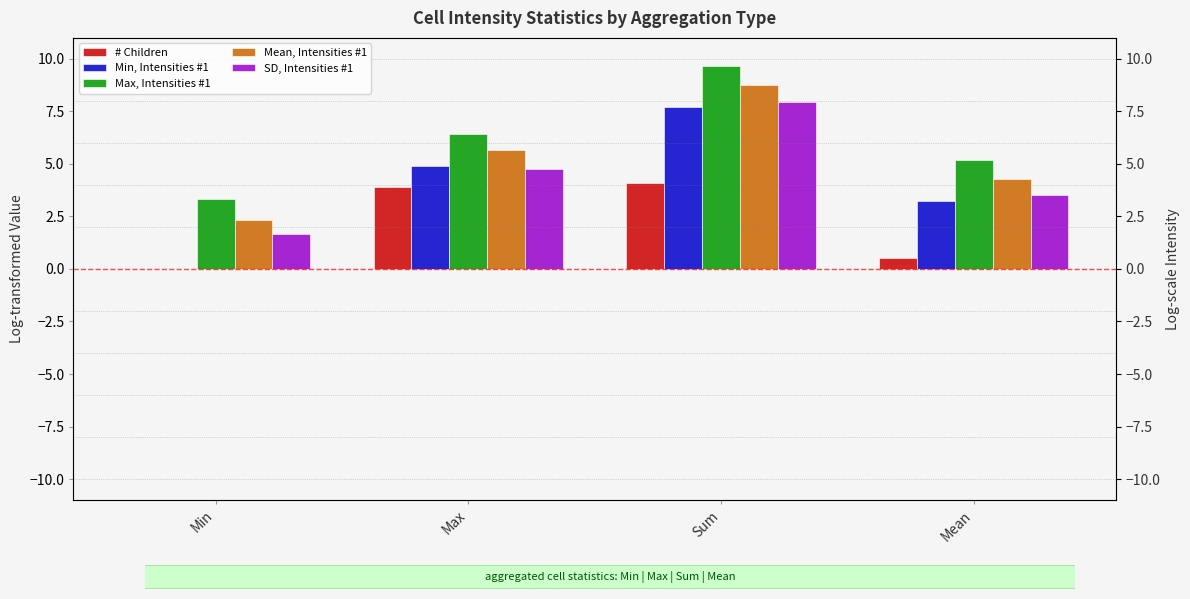

Where is # Children nearest to the value 2?

Mean